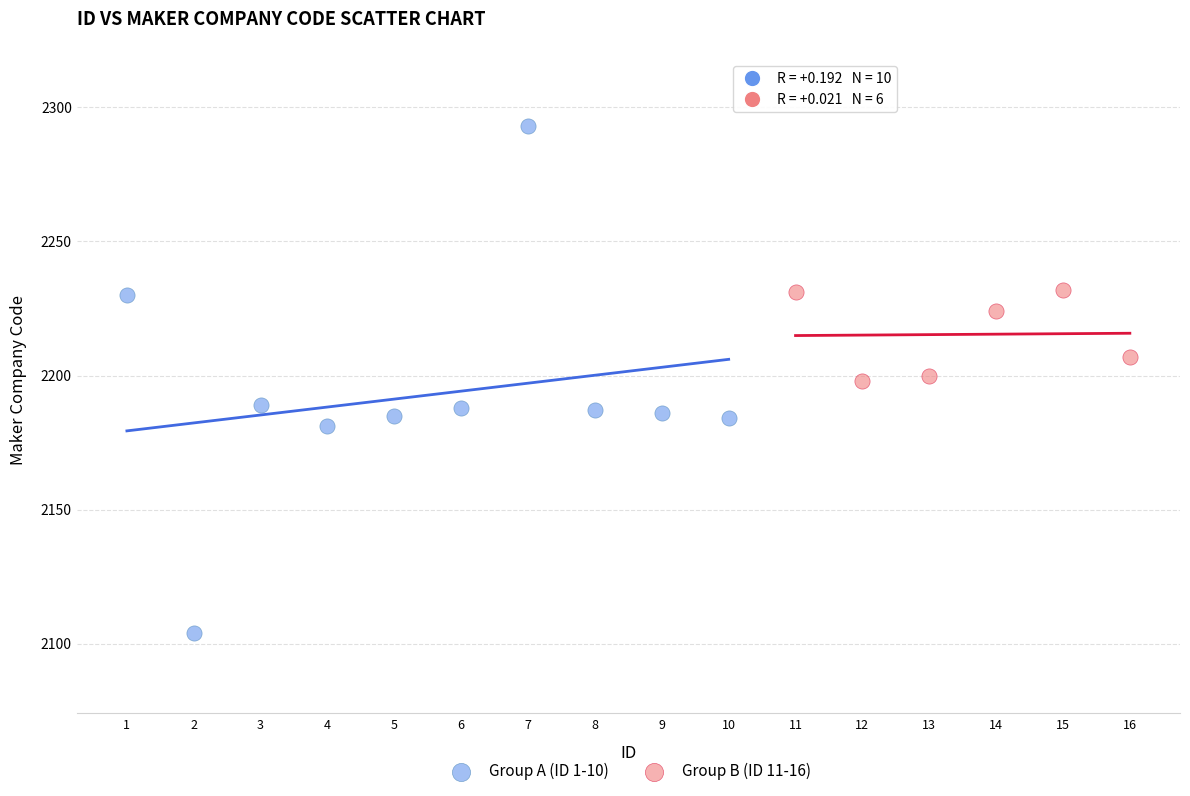

Which series contains the lowest Y value?

Group A (ID 1-10)